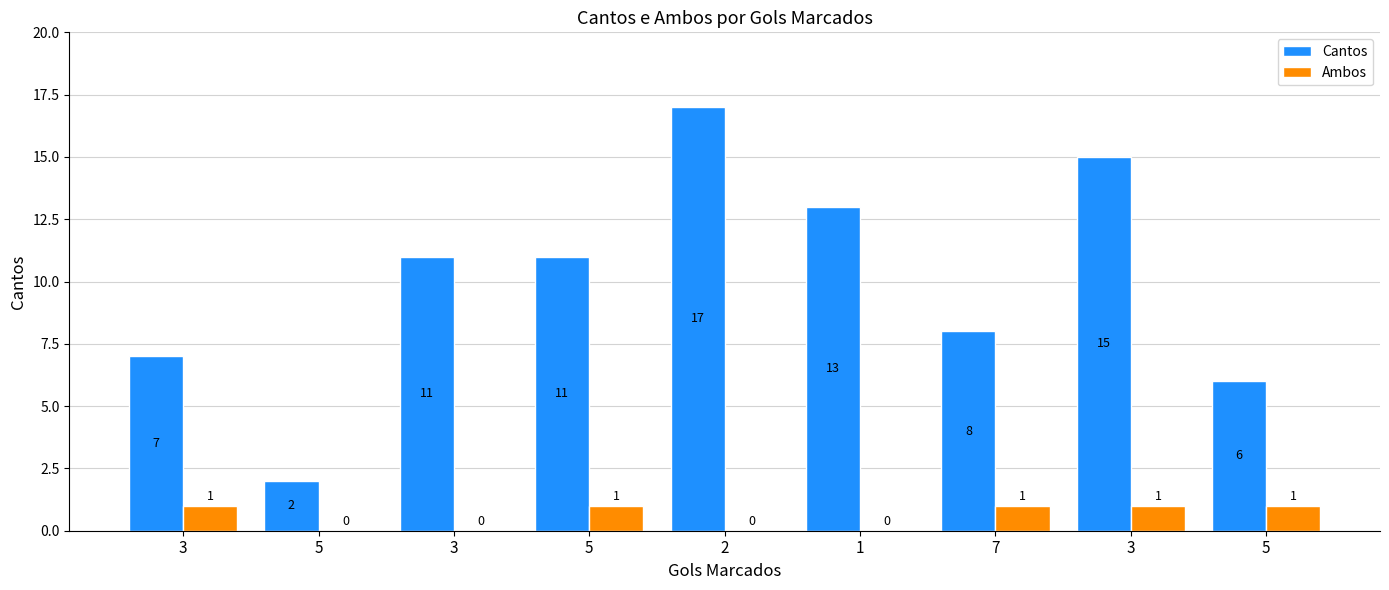

What is the average value of the Cantos series?

10